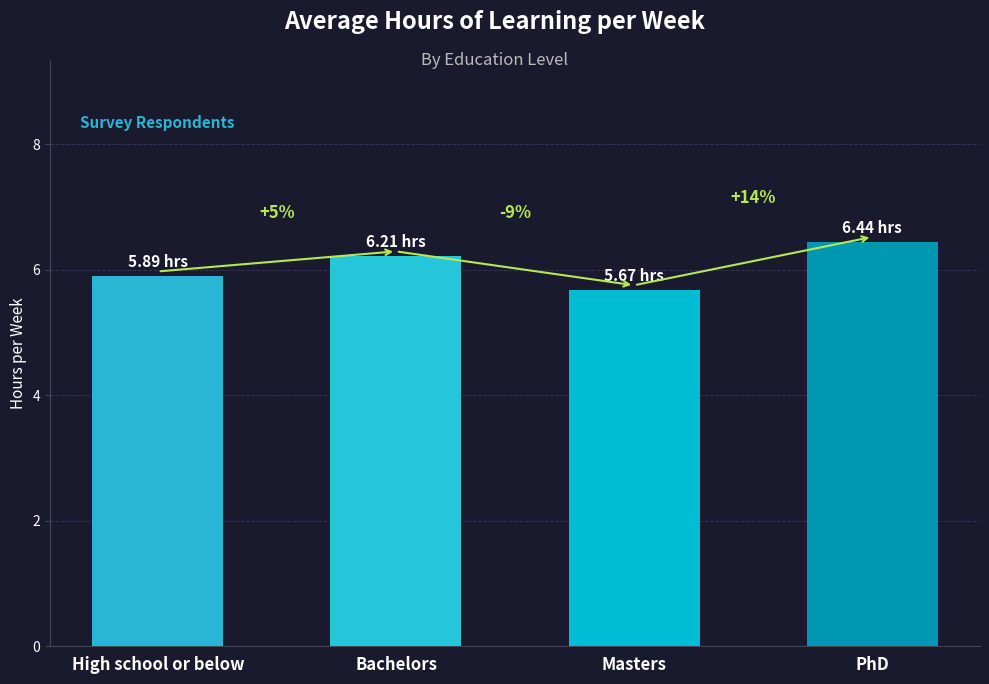

Where is the data nearest to the value 6?

High school or below